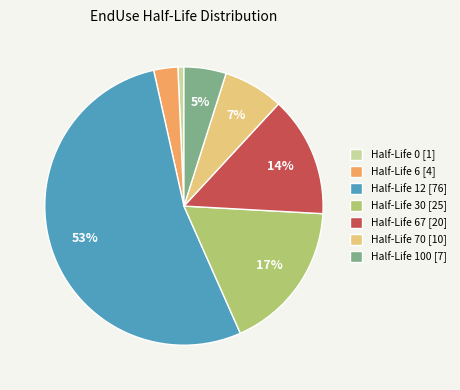

To the nearest percent, what is the average slice percentage?

14%